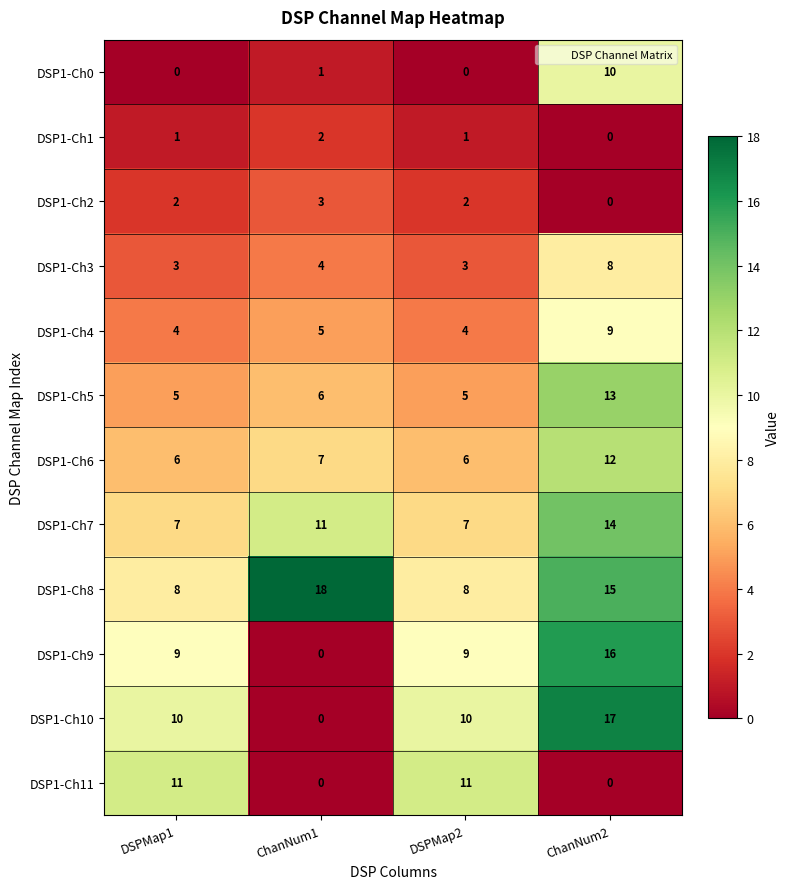

True or false: DSP1-Ch5 has a value of 8 at ChanNum1.

False